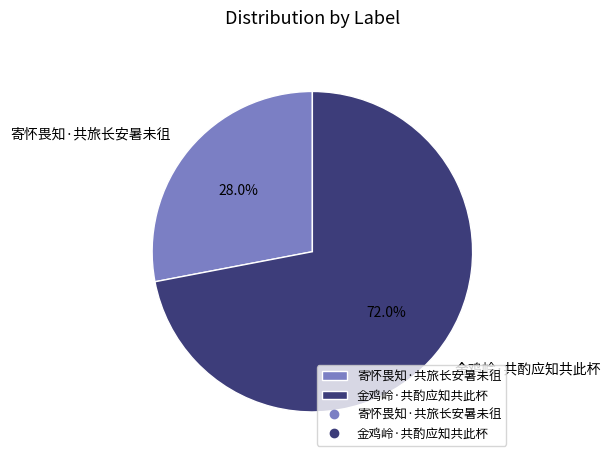

Is the sum of 金鸡岭·共酌应知共此杯 and 寄怀畏知·共旅长安暑未徂 greater than half?

Yes